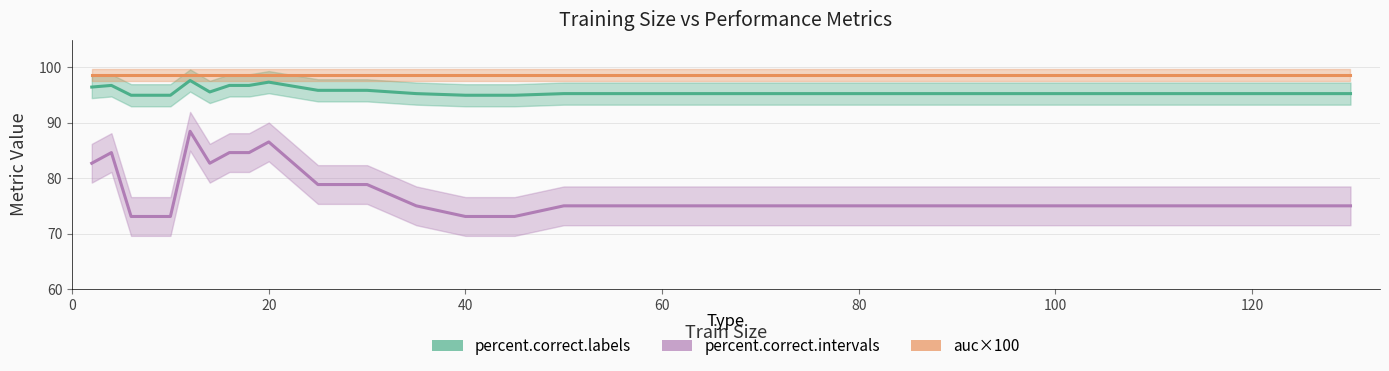

What is the minimum value shown in the chart?

73.1